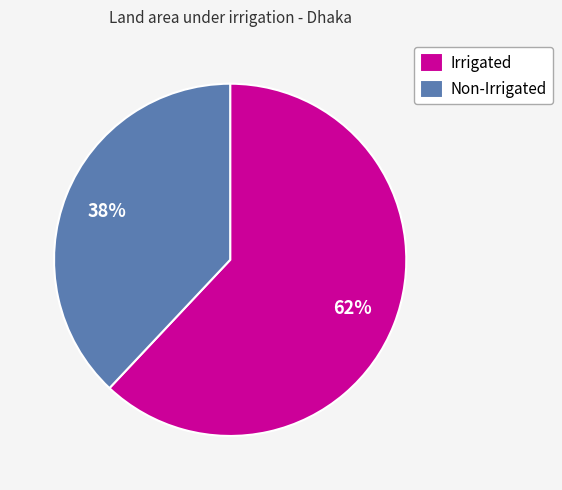

True or false: Non-Irrigated accounts for 30% of the total.

False